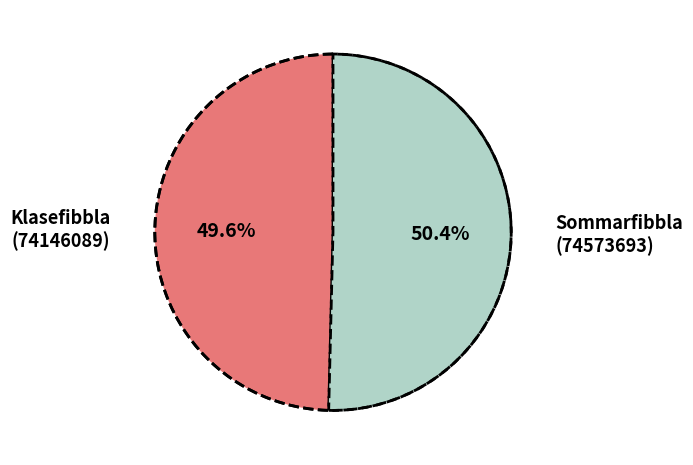

To the nearest percent, what is the combined percentage of Sommarfibbla
(74573693) and Klasefibbla
(74146089)?

100%